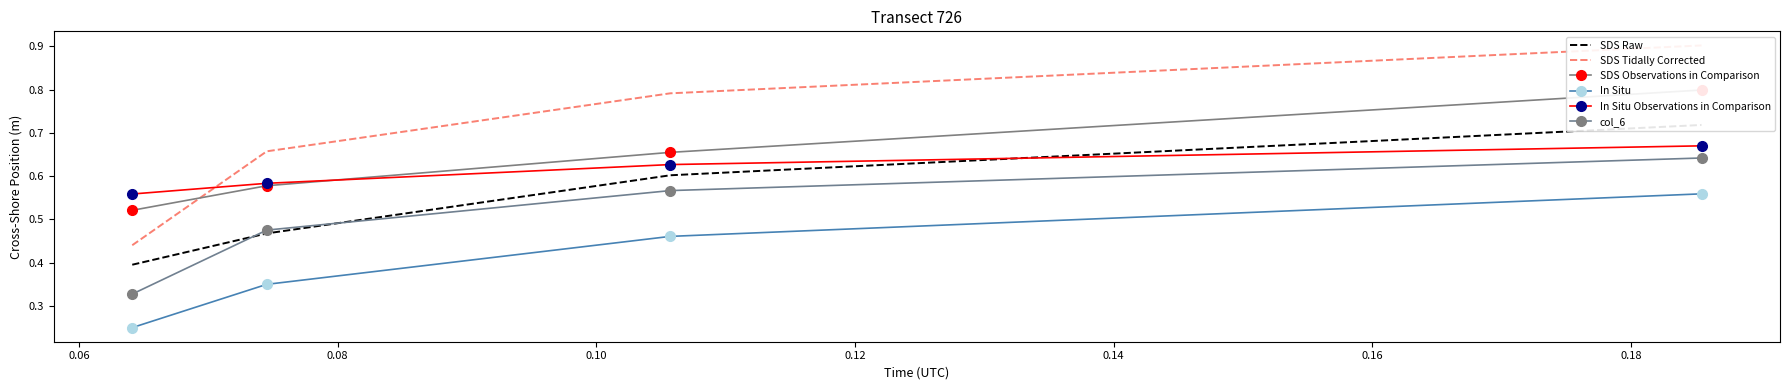

True or false: In Situ Observations in Comparison and col_6 cross at least once.

False